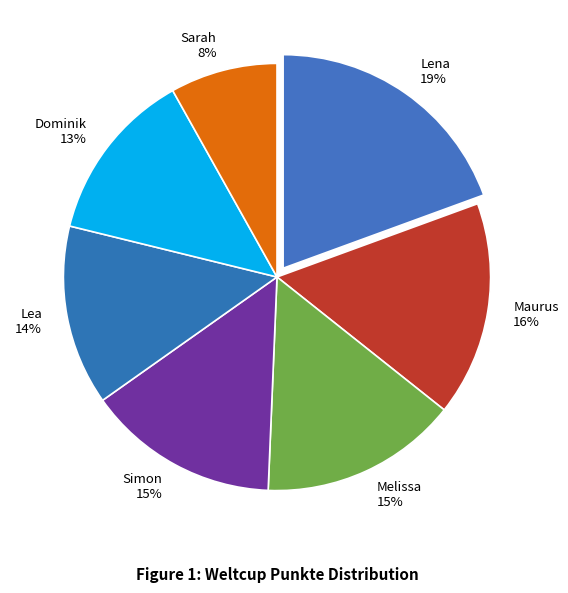

What is the ratio of the value at Lea to the value at Melissa?

0.9